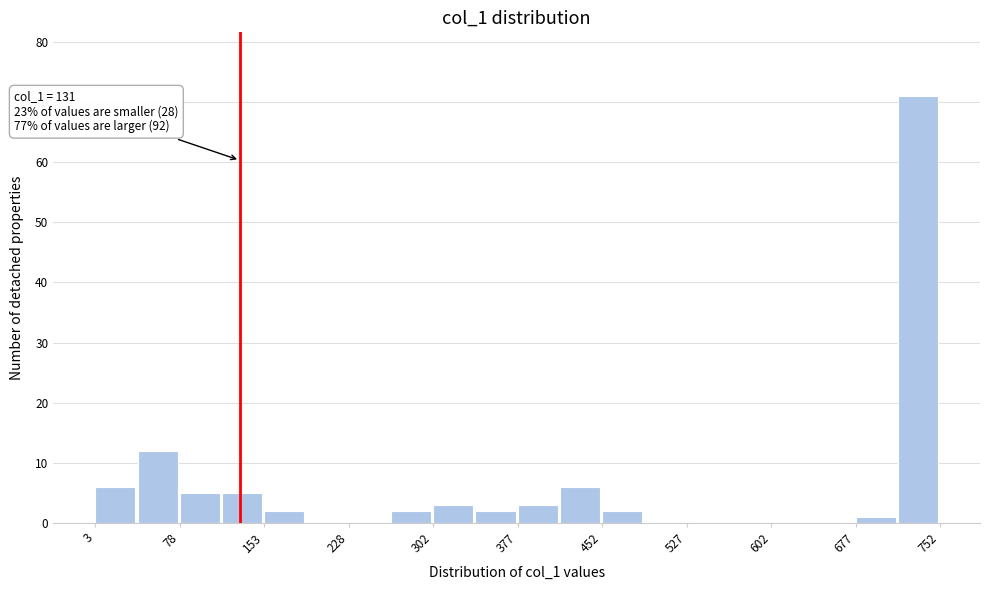

Around what value on the x-axis is the tallest bar? Give the approximate position of its centre, as read against the axis.

730